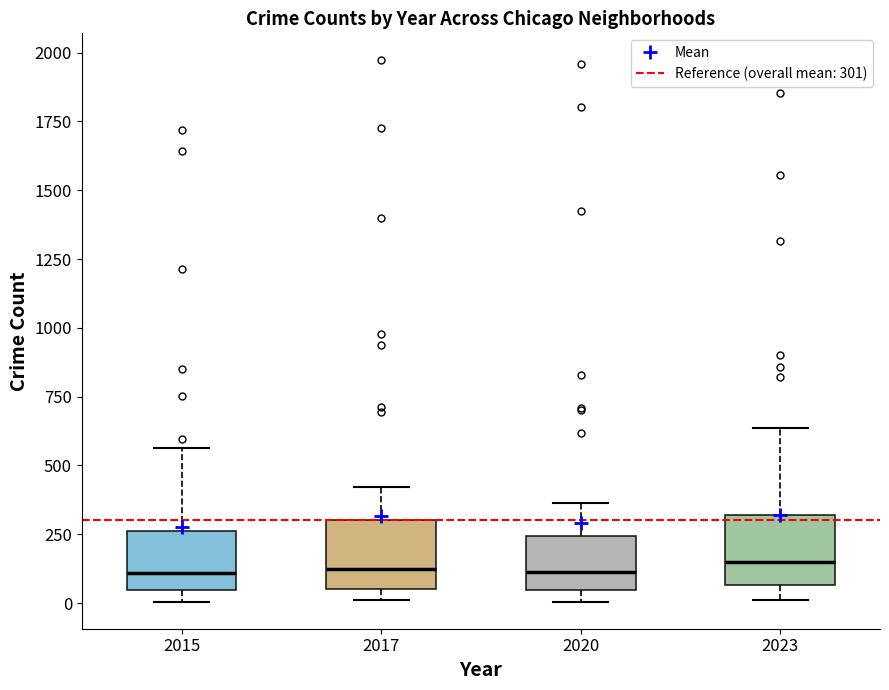

Where is the lower edge of the box at x = 2020 on the y-axis? The values are not printed on the chart, so give them approximately, as read against the axis.

50